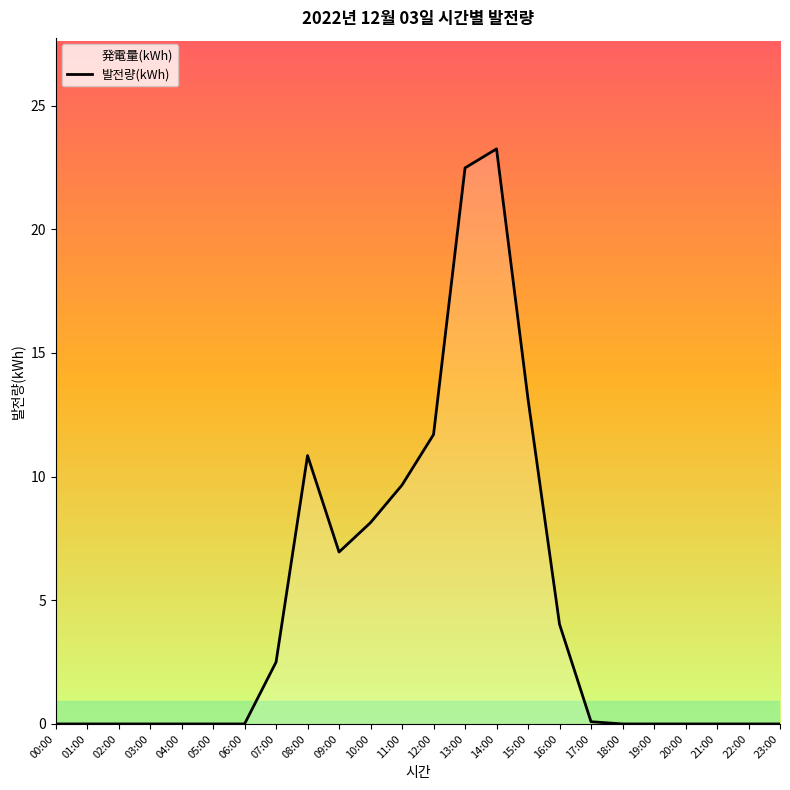

Reading left to right, what are all the values shown in this chart?

0.0	0.0	0.0	0.0	0.0	0.0	0.0	2.5	10.8	7.0	8.1	9.7	11.7	22.5	23.2	13.1	4.0	0.1	0.0	0.0	0.0	0.0	0.0	0.0